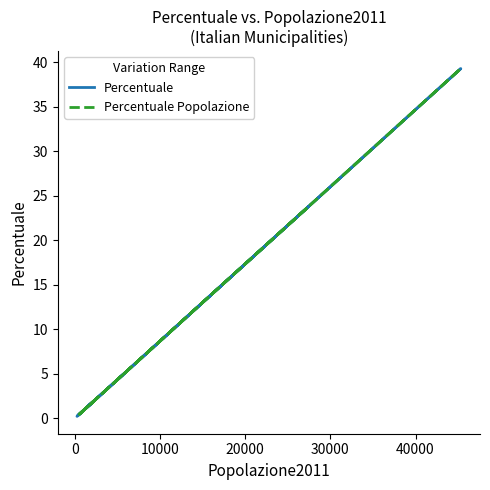

Is it true that Percentuale Popolazione equals 7.2 at 11?

False